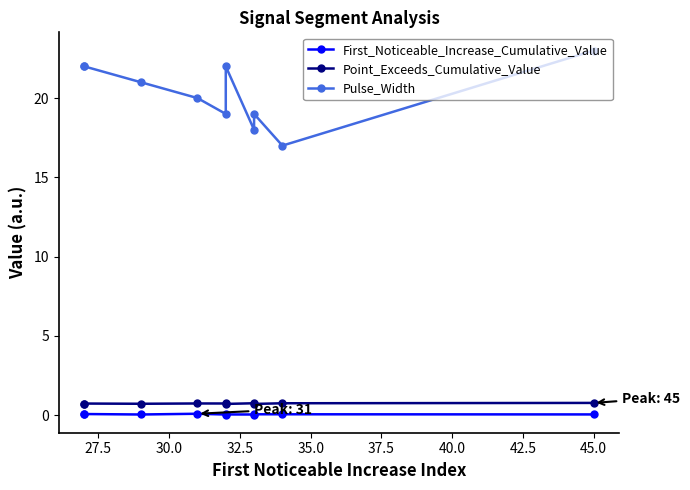

True or false: Pulse_Width and First_Noticeable_Increase_Cumulative_Value cross at least once.

False